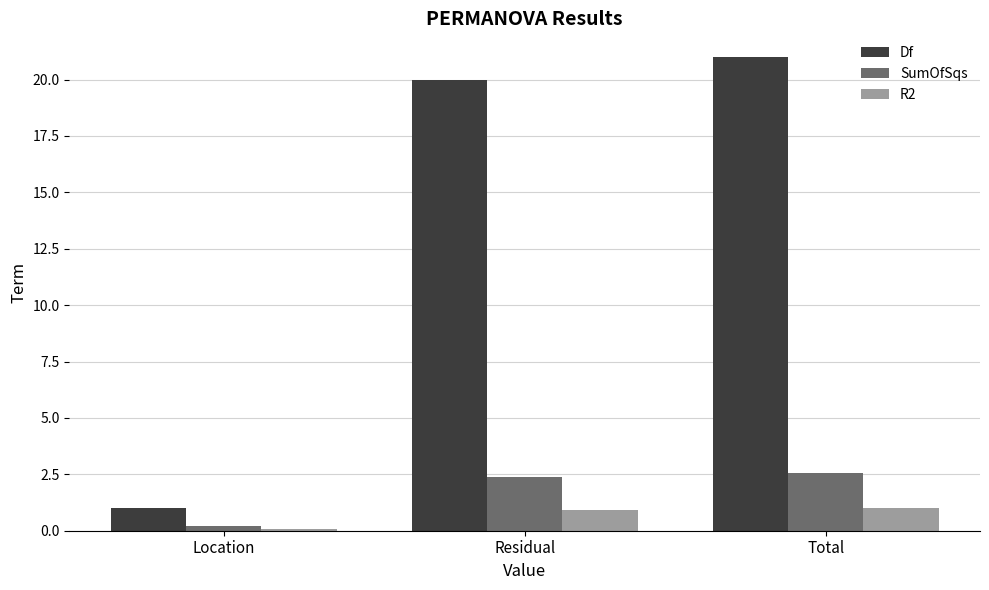

How many bars are there in total?

9